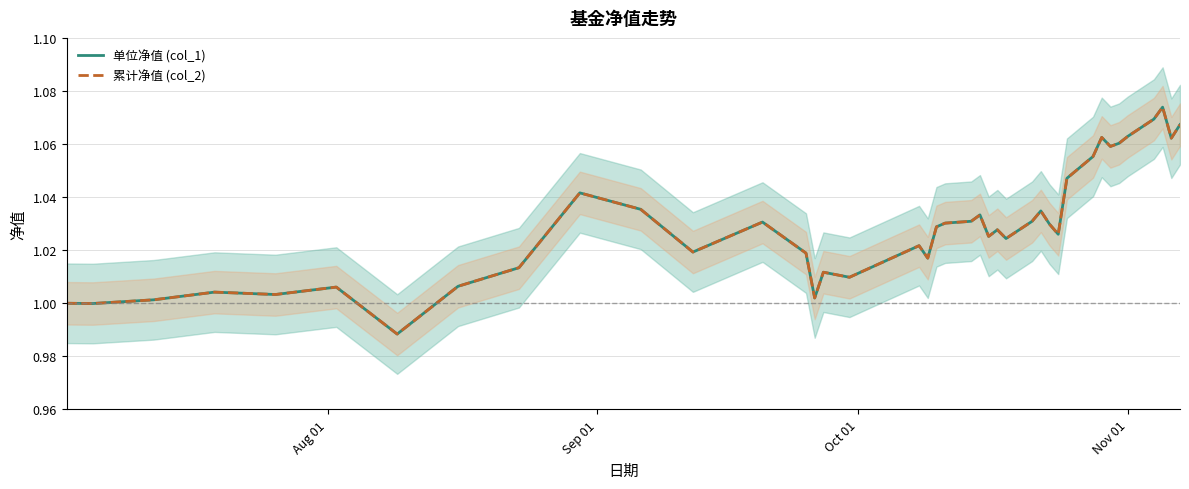

Reading left to right, extract all data points from this chart.

单位净值 (col_1): 1.0	1.0	1.0	1.0	1.0	1.0	1.0	1.0	1.0	1.0	1.0	1.0	1.0	1.0	1.0	1.0	1.0	1.0	1.0	1.0	1.0	1.0	1.0	1.0	1.0	1.0	1.0	1.0	1.0	1.0	1.0	1.1	1.1	1.1	1.1	1.1	1.1	1.1	1.1	1.1
累计净值 (col_2): 1.0	1.0	1.0	1.0	1.0	1.0	1.0	1.0	1.0	1.0	1.0	1.0	1.0	1.0	1.0	1.0	1.0	1.0	1.0	1.0	1.0	1.0	1.0	1.0	1.0	1.0	1.0	1.0	1.0	1.0	1.0	1.1	1.1	1.1	1.1	1.1	1.1	1.1	1.1	1.1